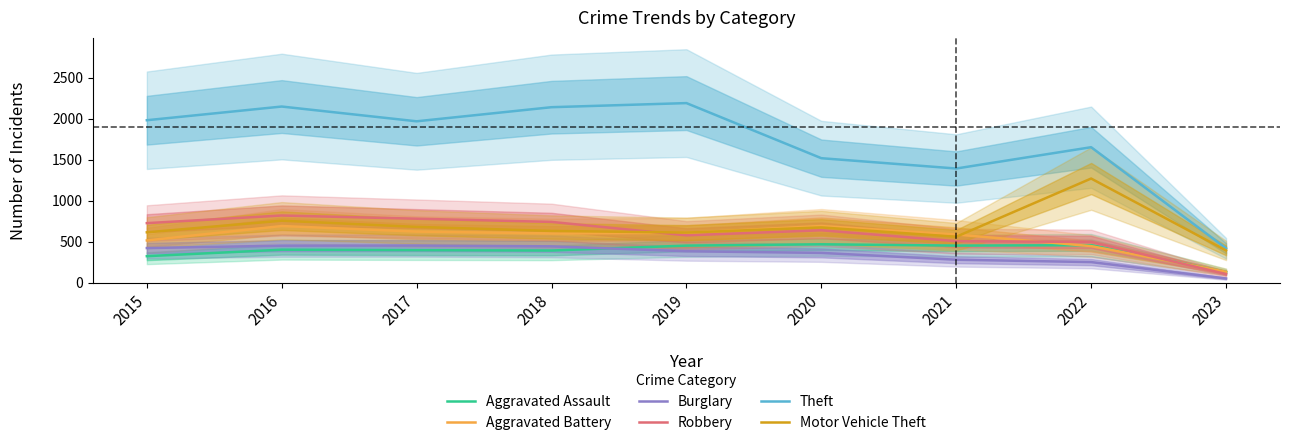

Is the value of Aggravated Assault at 2020 greater than the value of Robbery at 2023?

Yes